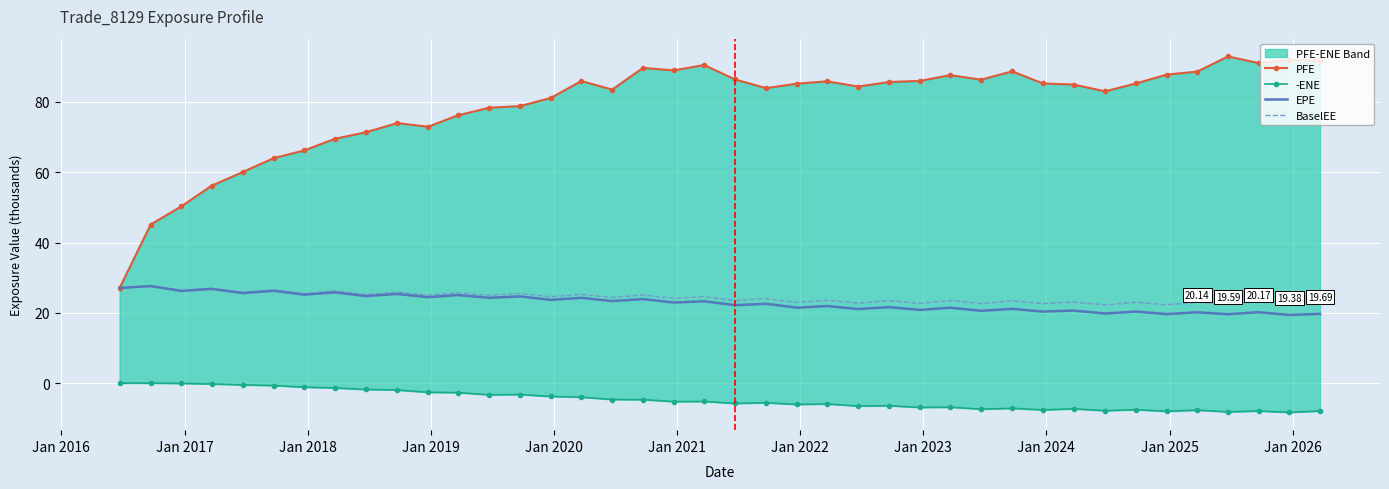

Reading right to left, extract all data points from this chart.

PFE: 91.7	92.0	91.1	93.0	88.7	87.8	85.3	83.0	85.0	85.3	88.7	86.4	87.6	86.0	85.7	84.4	85.9	85.2	83.9	86.4	90.5	89.0	89.7	83.5	86.0	81.2	78.8	78.4	76.2	73.0	74.0	71.4	69.5	66.2	64.0	60.1	56.2	50.3	45.1	27.1
-ENE: -8.0	-8.3	-7.9	-8.2	-7.7	-8.0	-7.6	-7.9	-7.3	-7.6	-7.2	-7.4	-6.9	-6.9	-6.5	-6.5	-5.9	-6.1	-5.6	-5.8	-5.2	-5.3	-4.7	-4.7	-4.0	-3.8	-3.3	-3.3	-2.7	-2.6	-2.0	-1.8	-1.4	-1.2	-0.7	-0.5	-0.2	-0.1	-0.0	0.0
EPE: 19.7	19.4	20.2	19.6	20.1	19.6	20.3	19.8	20.6	20.3	21.1	20.6	21.4	20.8	21.6	21.1	21.9	21.5	22.6	22.2	23.3	22.9	23.9	23.3	24.3	23.7	24.7	24.3	25.0	24.5	25.4	24.8	25.8	25.2	26.3	25.6	26.8	26.2	27.6	27.1
BaselEE: 23.0	22.5	23.3	22.5	23.0	22.3	23.0	22.3	23.1	22.6	23.4	22.6	23.5	22.7	23.4	22.8	23.6	23.0	24.0	23.5	24.6	24.1	25.1	24.4	25.2	24.6	25.5	25.0	25.7	25.0	25.9	25.2	26.2	25.5	26.5	25.8	27.0	26.3	27.7	27.1